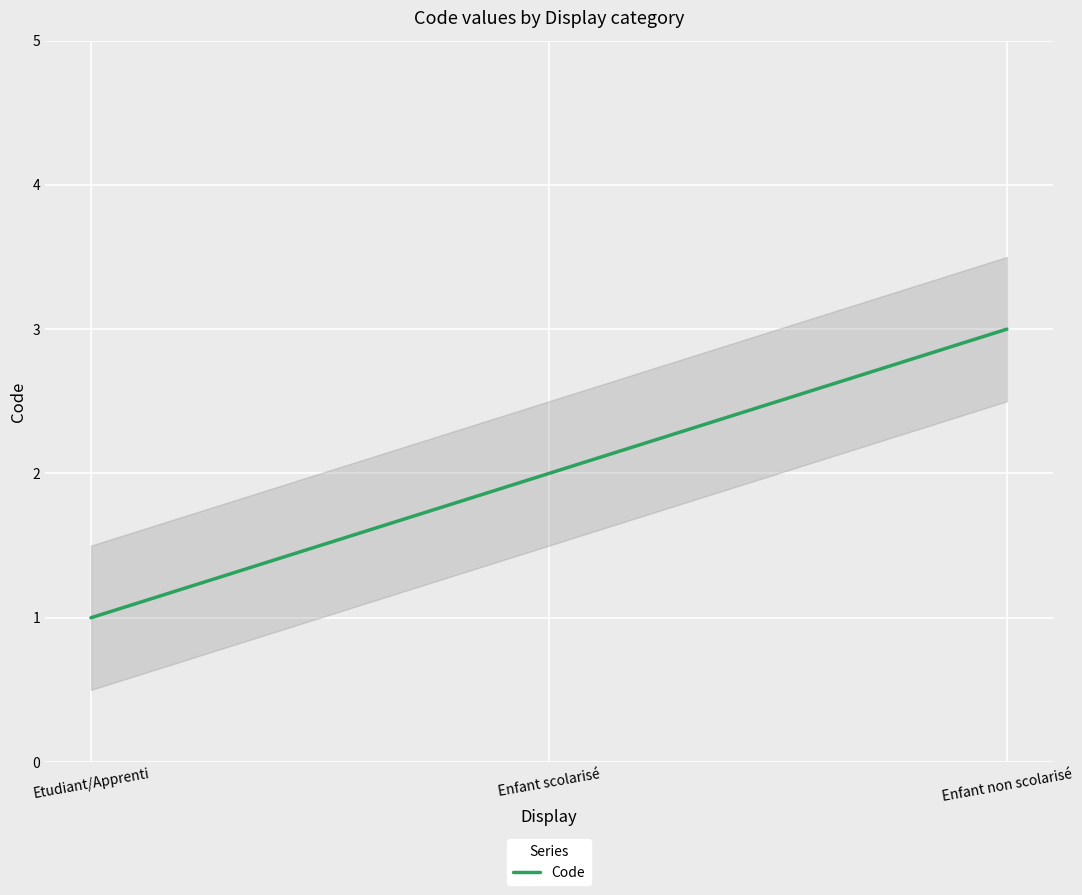

The value at Enfant scolarisé is 2. True or false?

True